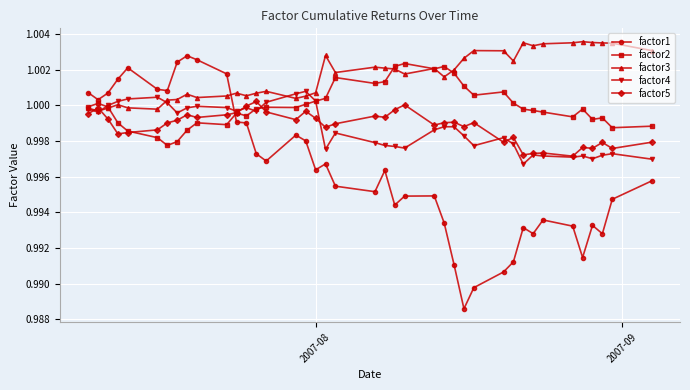

True or false: factor3 and factor1 intersect in this chart.

True